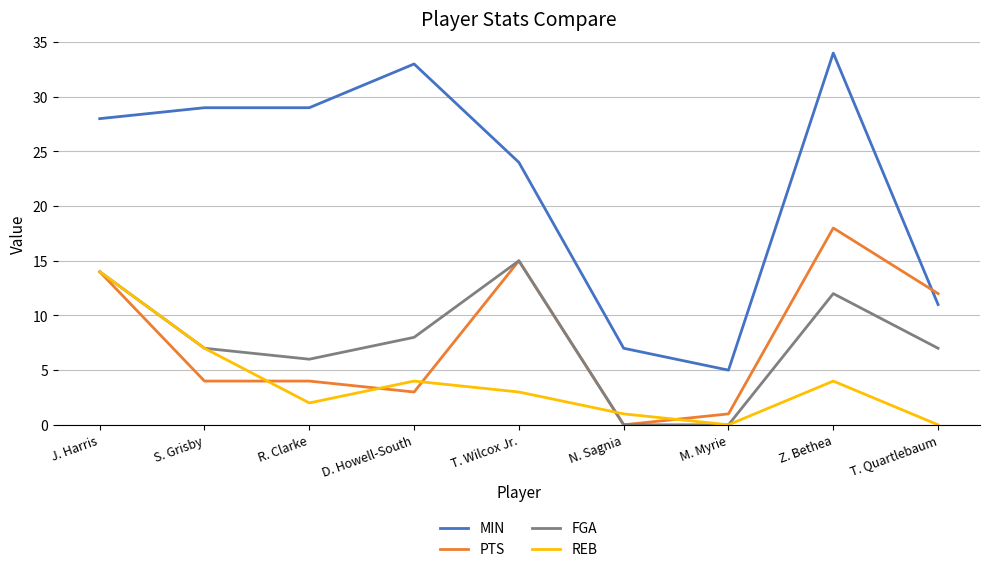

Which series has the widest spread of values?

MIN